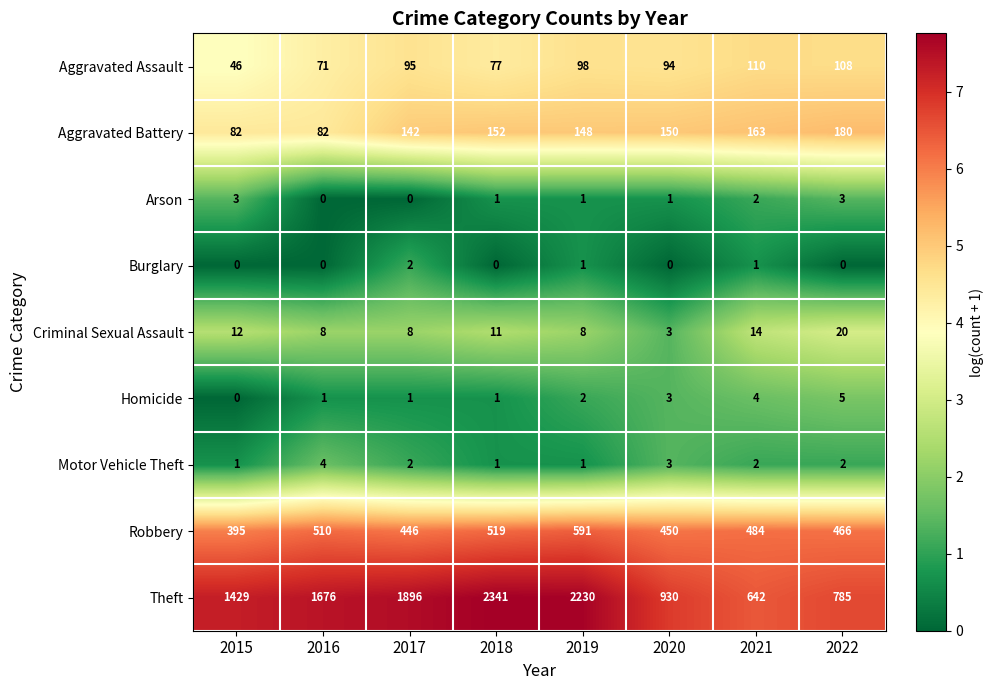

What is the greatest value displayed?

2341